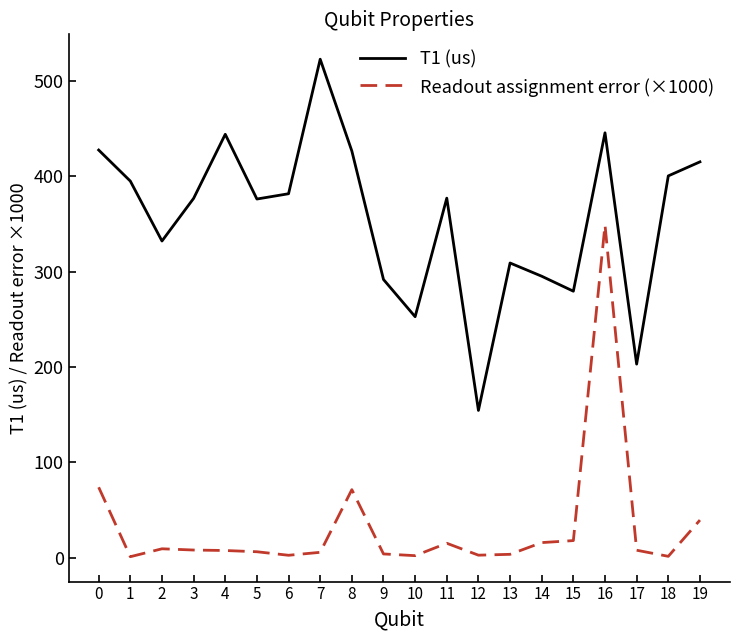

What is the highest value of the Readout assignment error (×1000) series?

349.0